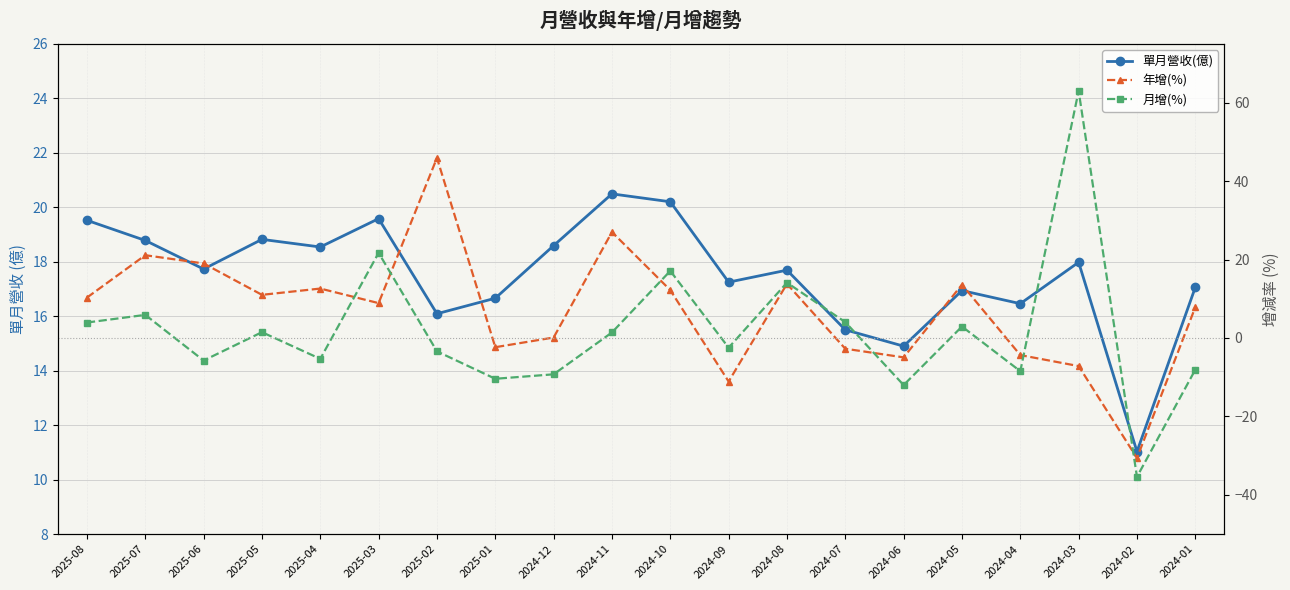

What is the greatest value displayed?

63.0